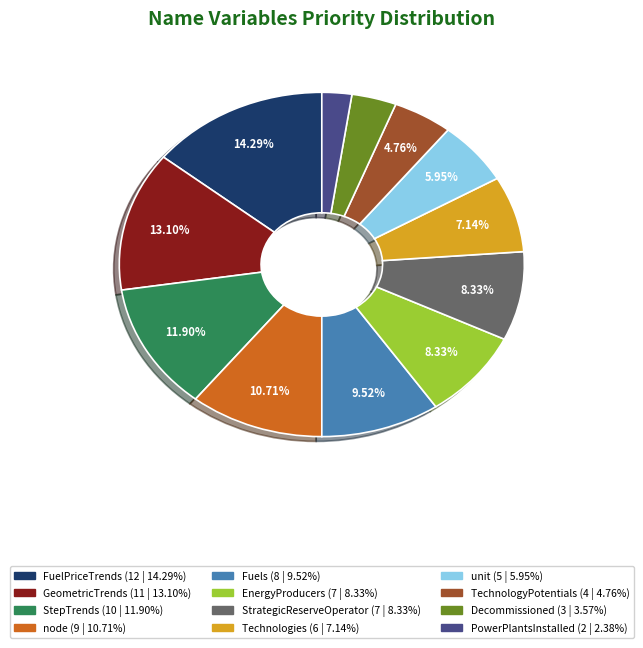

To the nearest percent, what portion does StepTrends represent?

12%